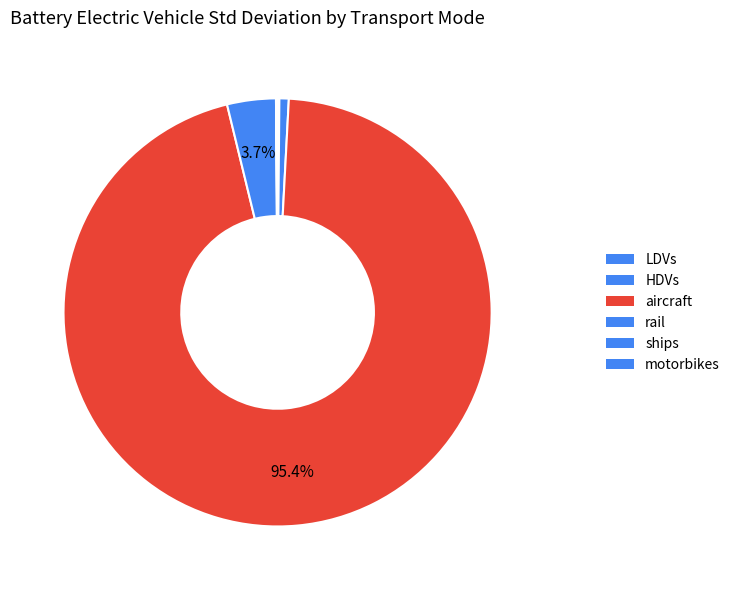

What is the majority slice?

aircraft